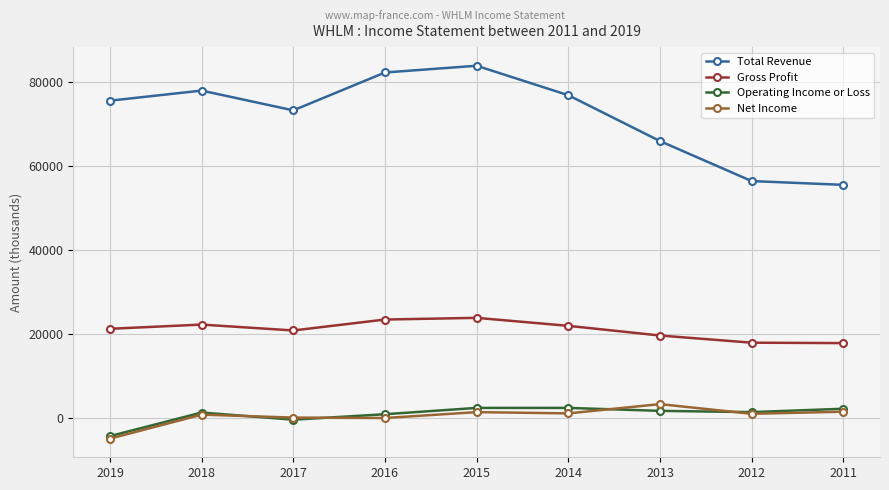

What is the smallest value displayed?

-4800